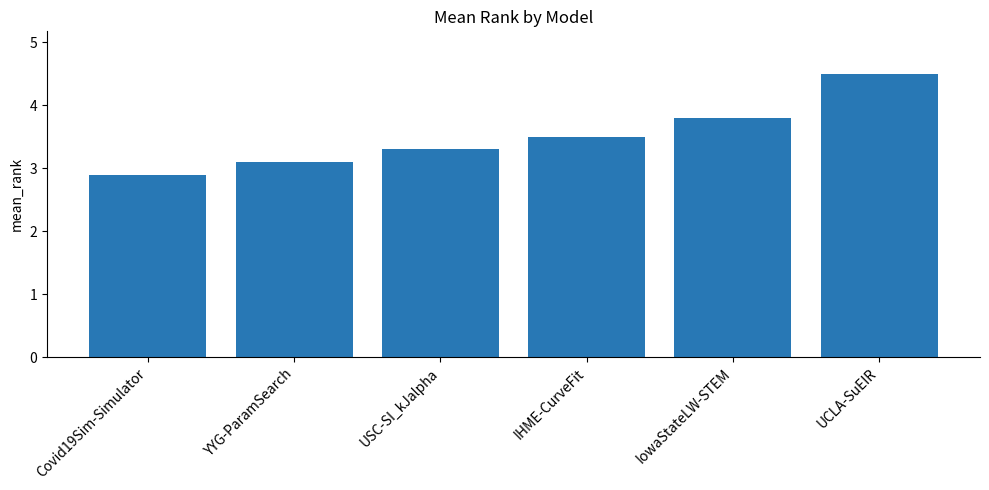

Reading left to right, transcribe all the data shown in this chart.

2.9	3.1	3.3	3.5	3.8	4.5